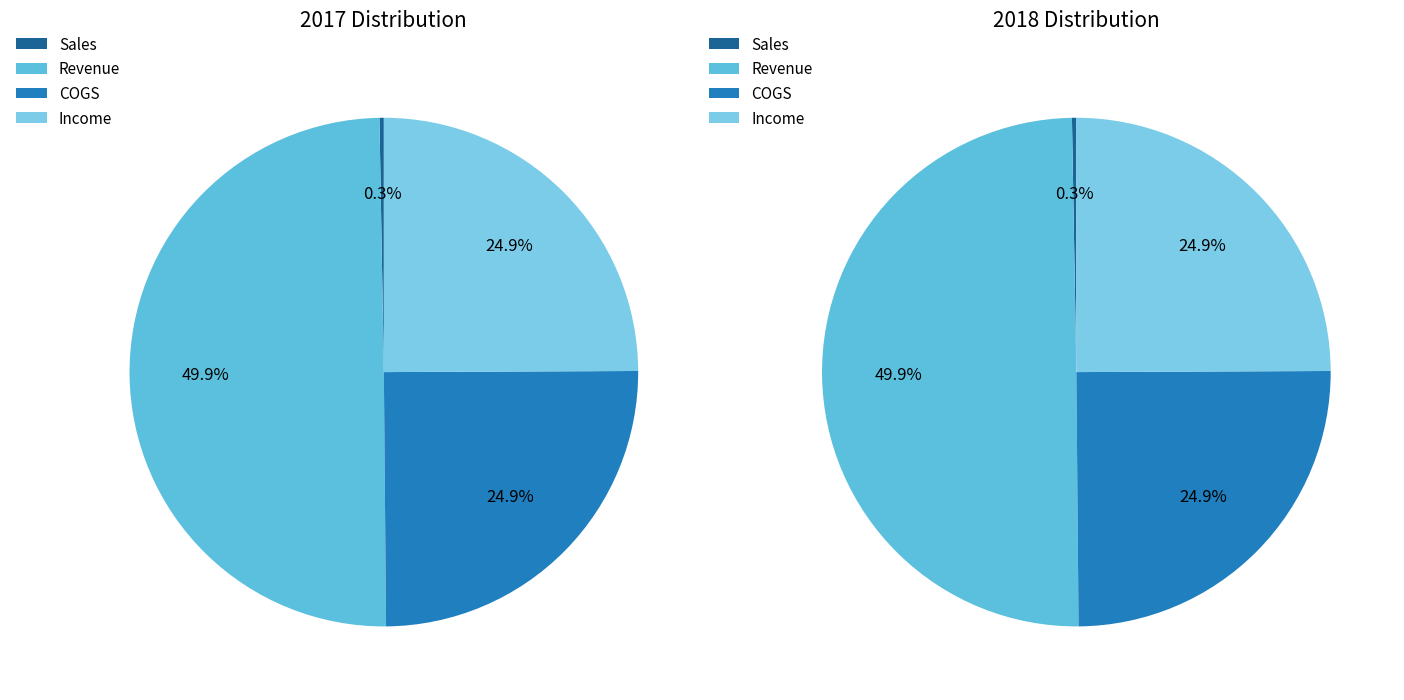

True or false: 3 accounts for 25% of the total.

True